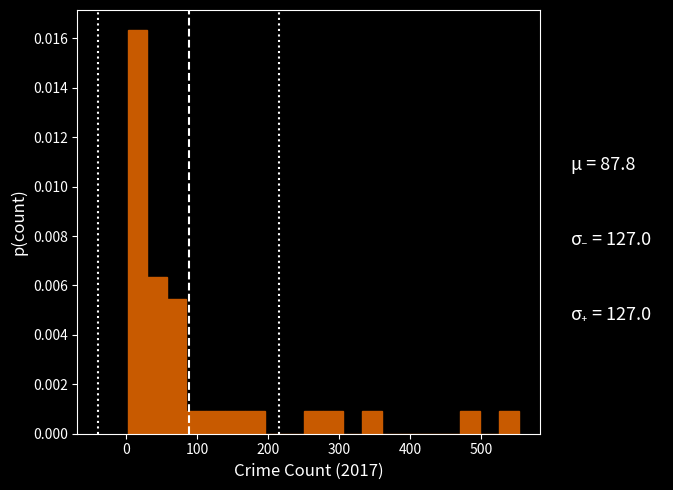

Read against the x-axis, roughly where is the centre of the tallest bar?

20